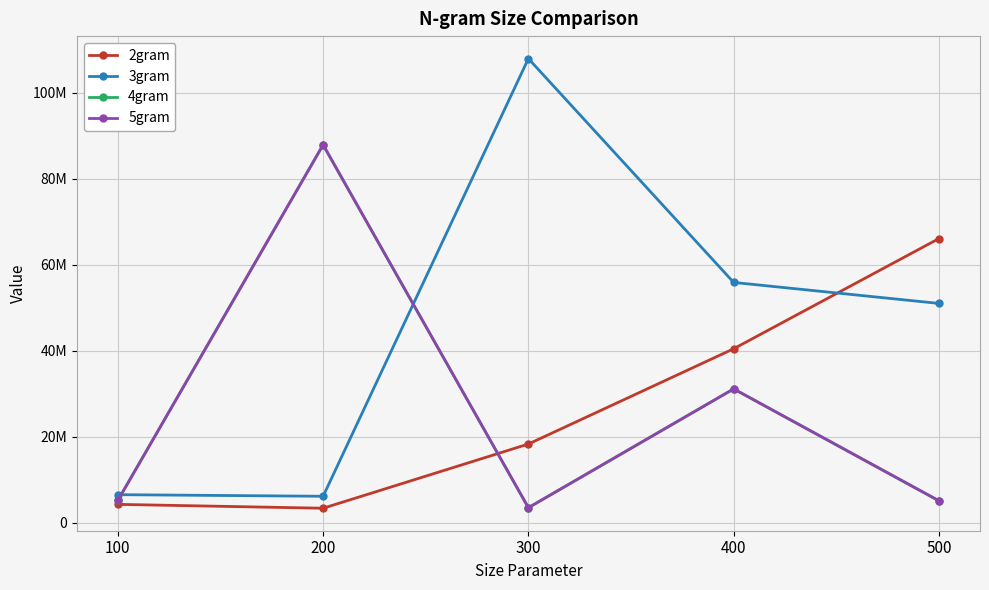

Where does the 5gram series first go above 5210126?

200